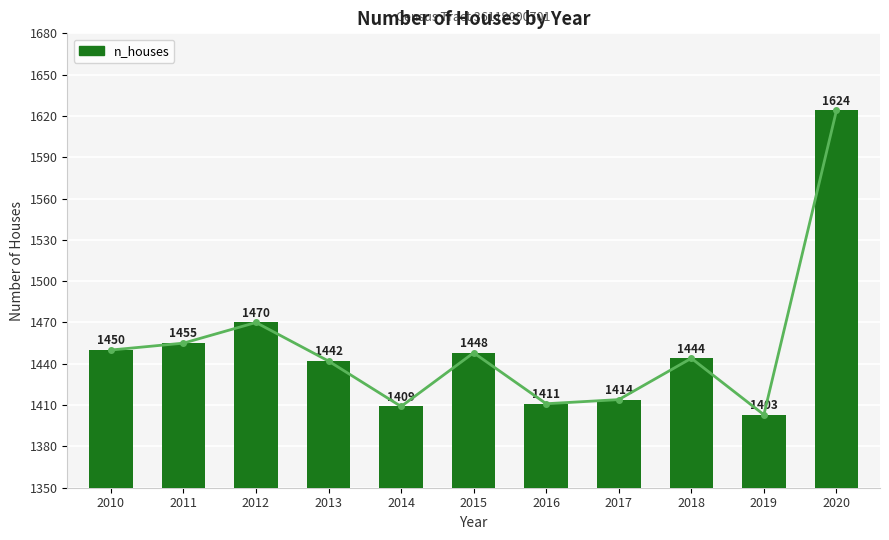

Rank the categories by value from lowest to highest.

2019, 2014, 2016, 2017, 2013, 2018, 2015, 2010, 2011, 2012, 2020